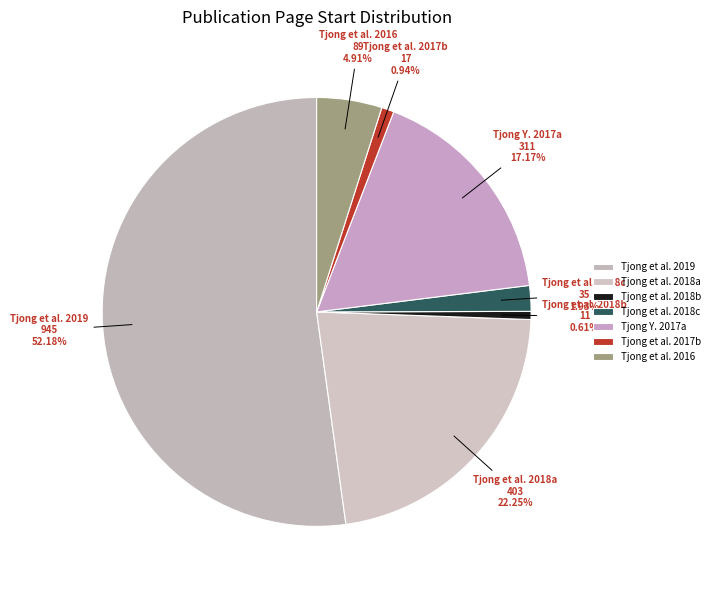

Is the sum of Tjong et al. 2017b and Tjong Y. 2017a greater than half?

No